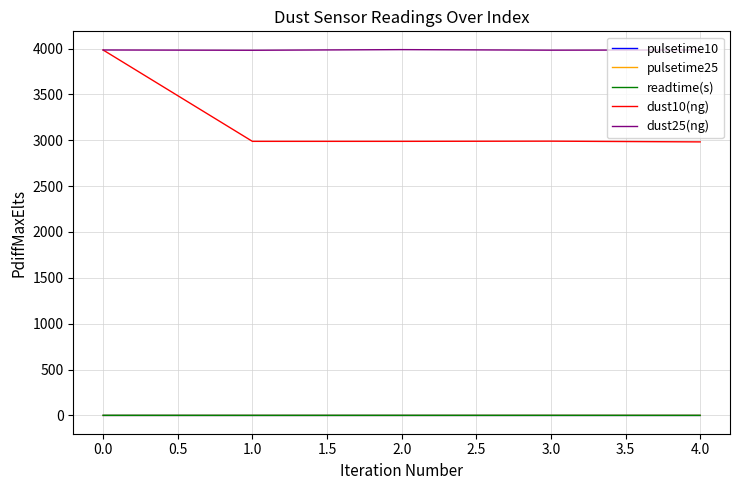

Which series has the largest range (max minus min)?

dust10(ng)